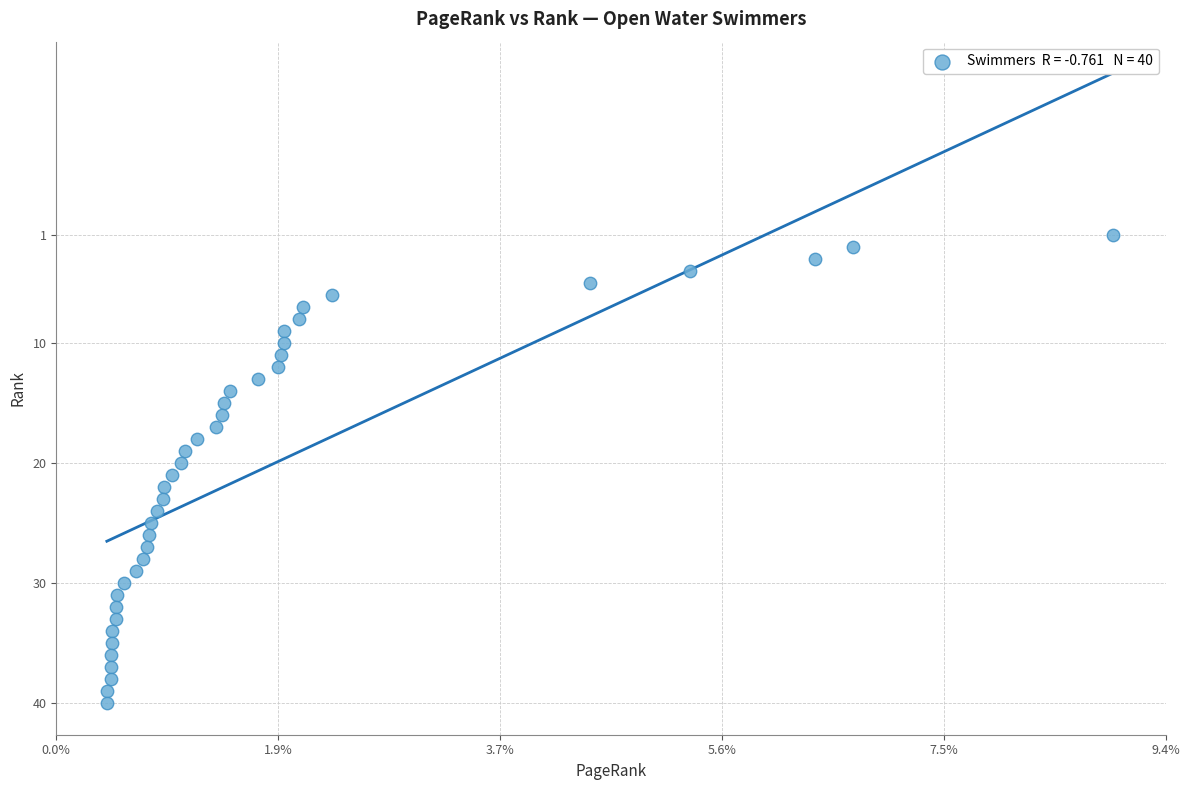

Count the number of points in this scatter plot.

40